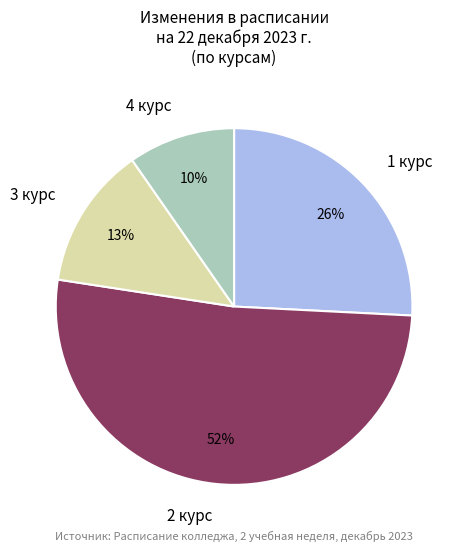

Which slice is the smallest?

4 курс